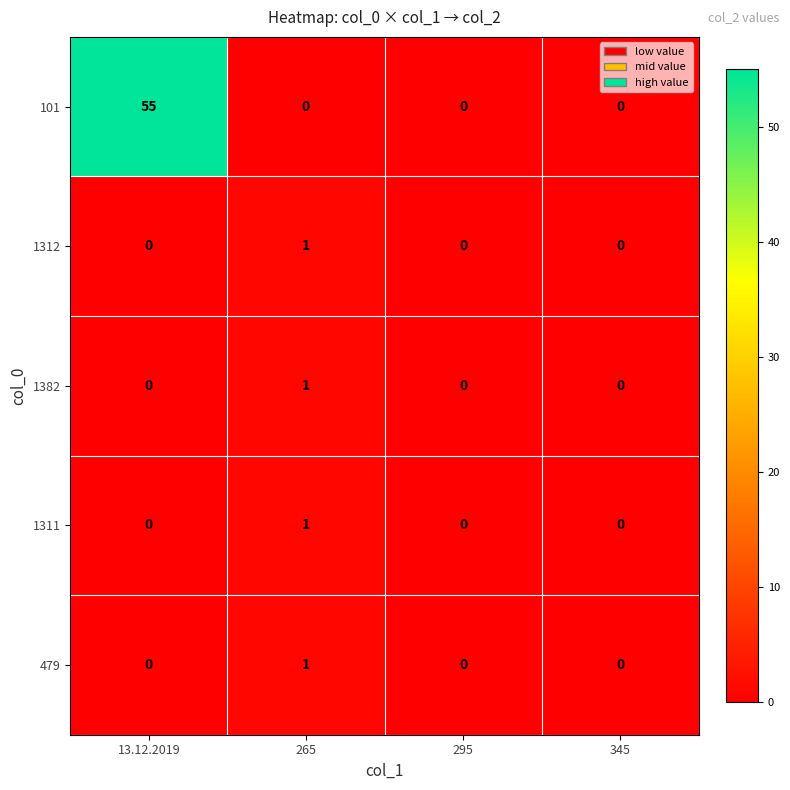

Count the number of data series in this chart.

5